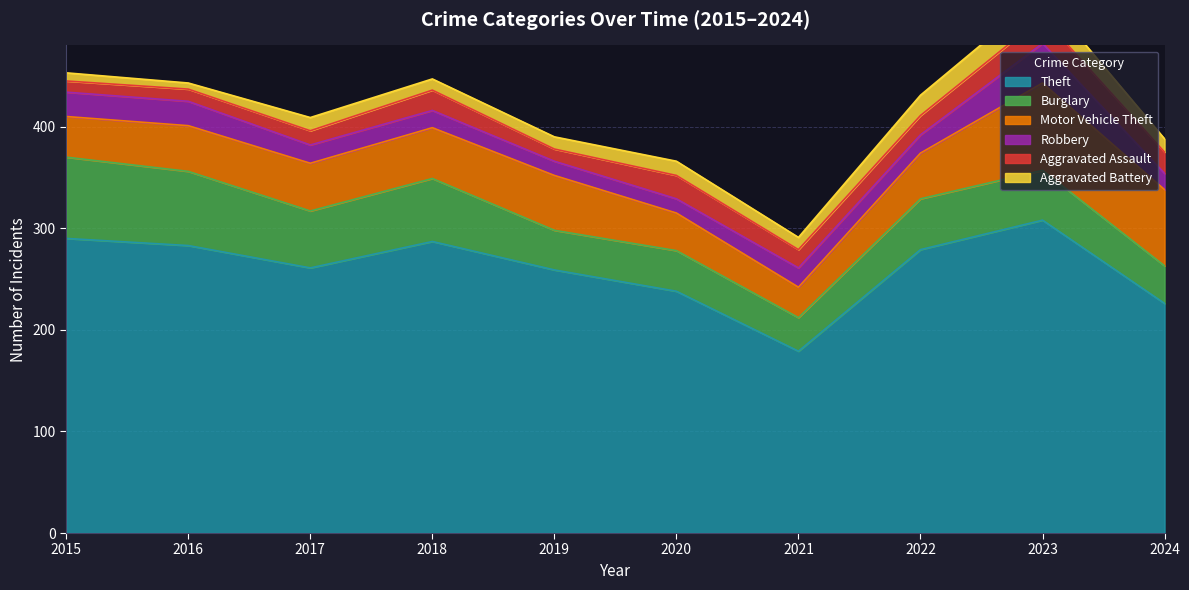

What is the difference between the Theft values at 2021 and 2023?

129